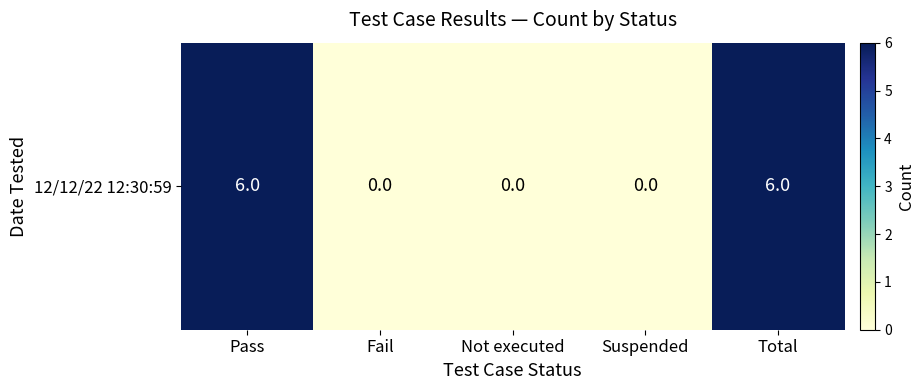

List the labels in order of value, largest first.

Pass, Total, Fail, Not executed, Suspended